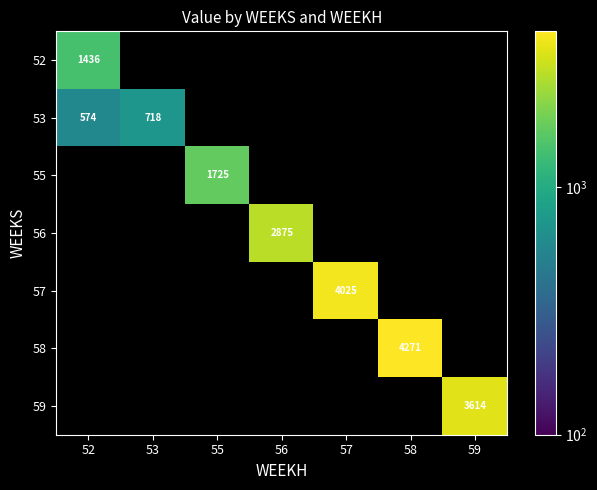

List the labels in order of 58 value, smallest first.

52, 53, 55, 56, 57, 58, 59